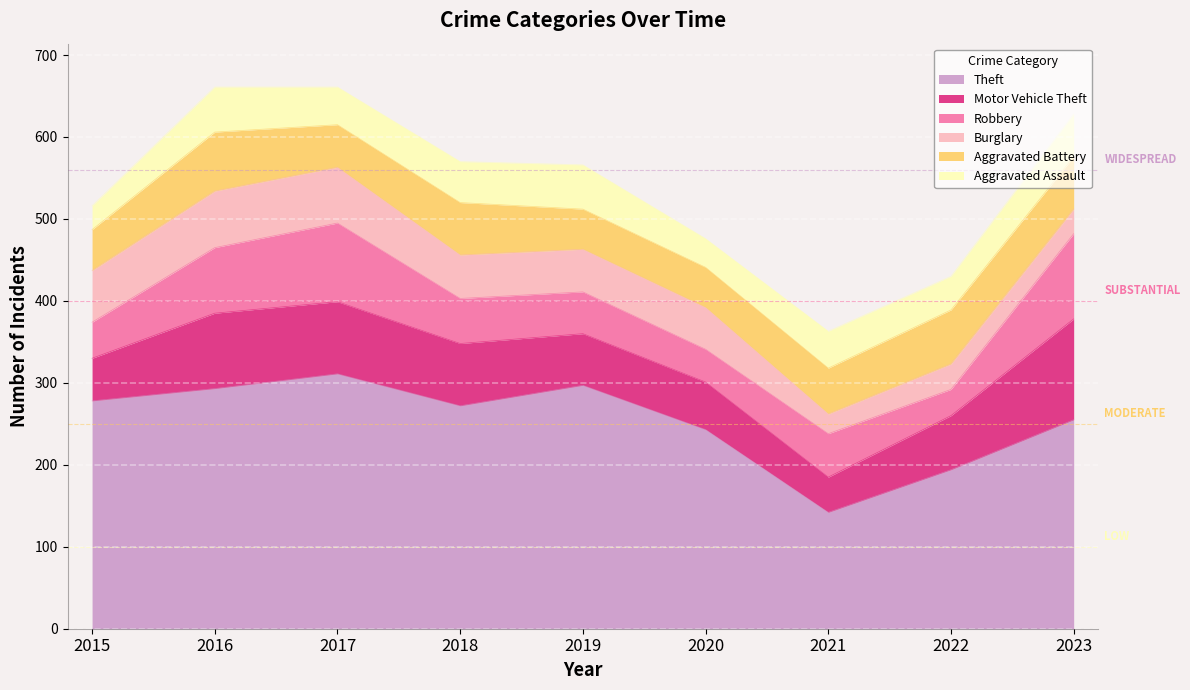

What is the highest value of the Theft series?

311